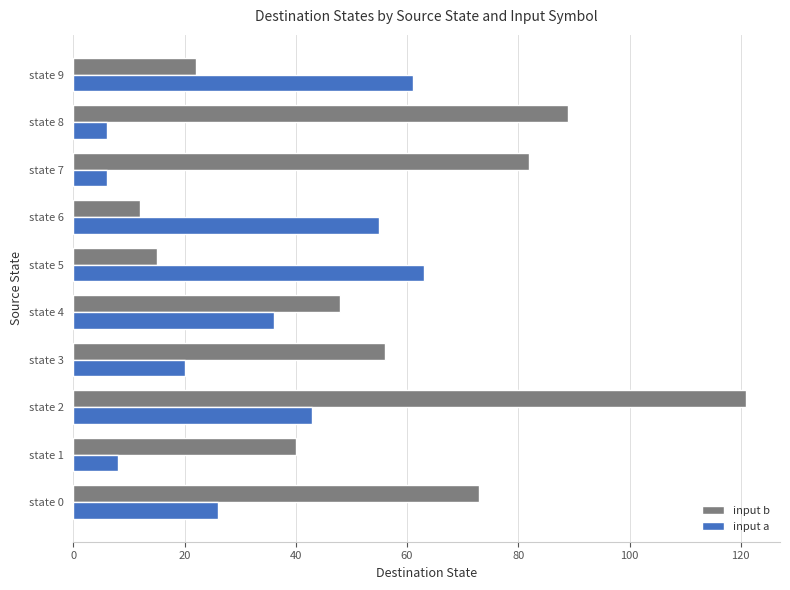

Rank the categories by input b value from lowest to highest.

state 6, state 5, state 9, state 1, state 4, state 3, state 0, state 7, state 8, state 2